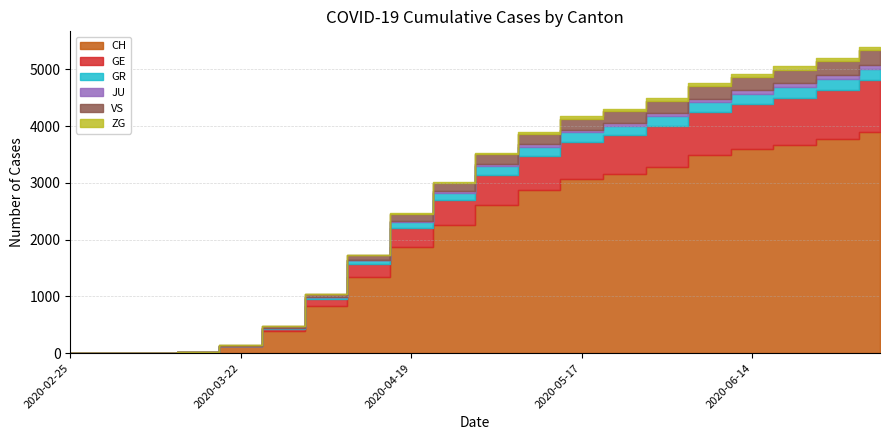

What is the difference between the second highest and second lowest values in the CH series?

3772